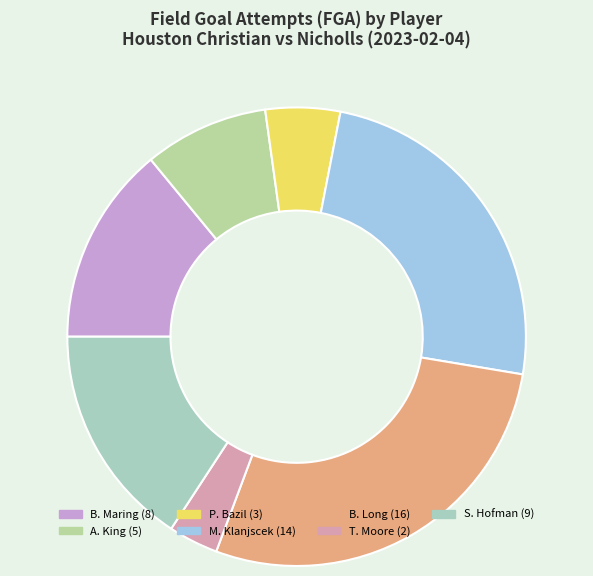

How many segments does this pie chart have?

7